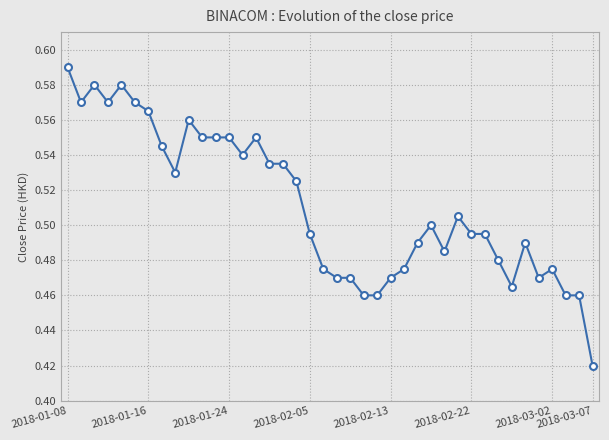

What is the sum of all values?

20.5